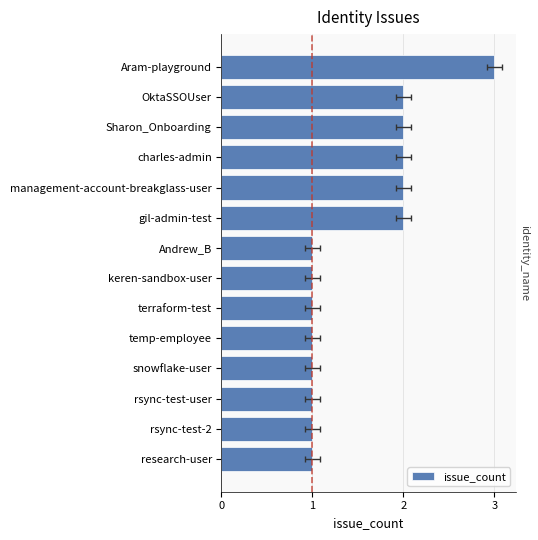

Count the number of data series in this chart.

1